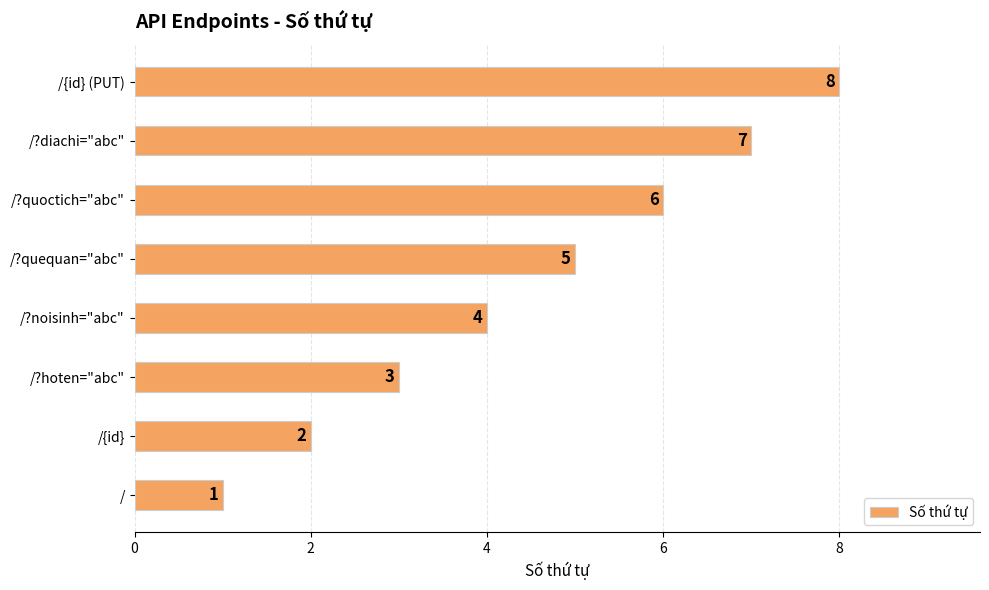

Are the bars grouped side by side (vs. stacked)?

No